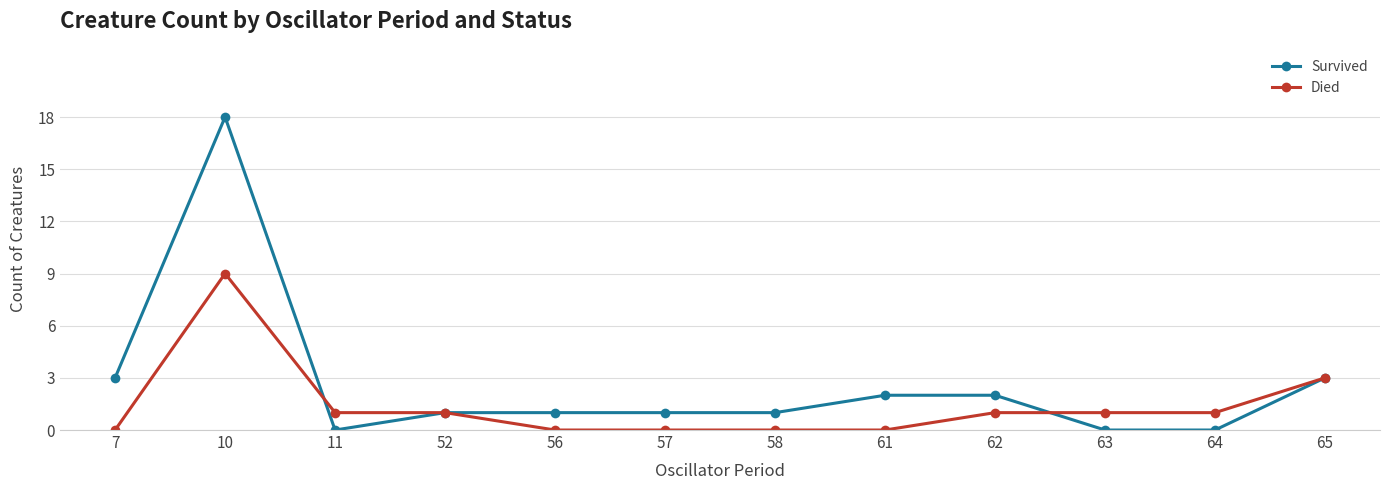

What is the highest value of the Died series?

9